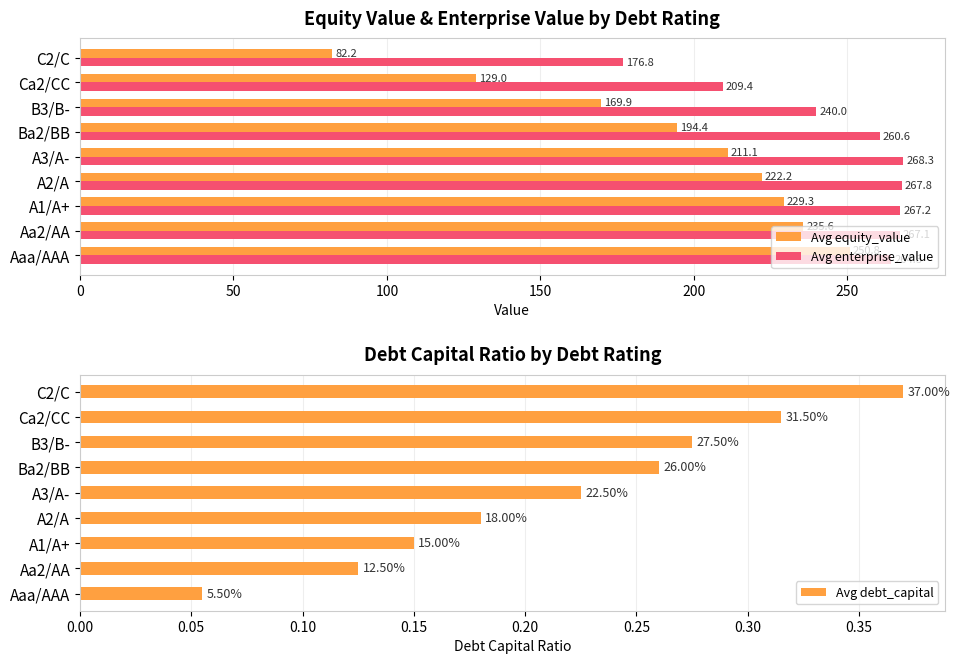

What is the approximate value of Avg equity_value at Ca2/CC?

129.0